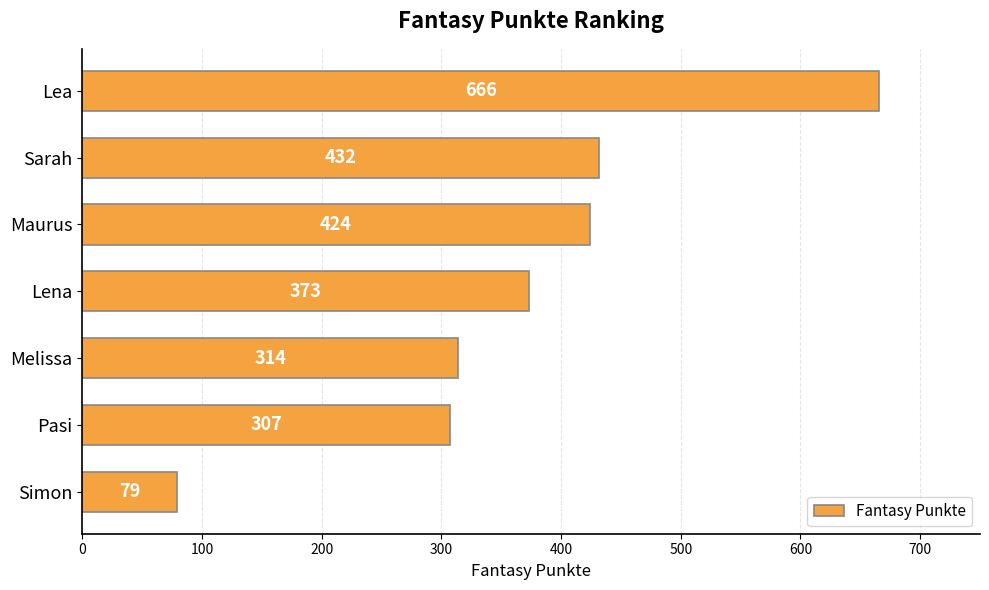

Reading bottom to top, list all the values displayed in this chart.

Simon=79	Pasi=307	Melissa=314	Lena=373	Maurus=424	Sarah=432	Lea=666